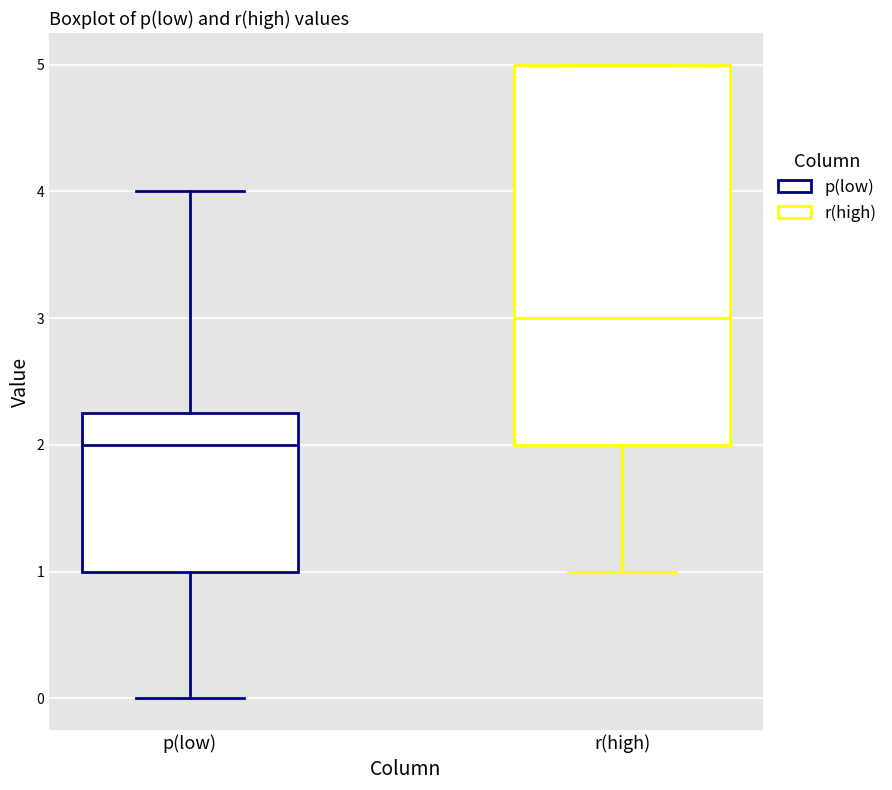

Comparing the boxes themselves (not the whiskers), which one is the tallest?

r(high)